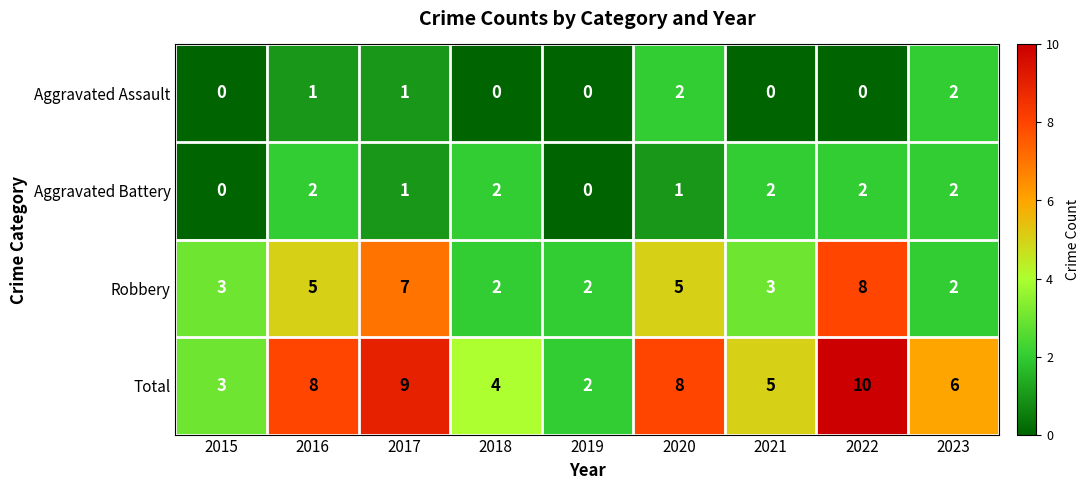

At 2021, list the series in order from smallest to largest.

Aggravated Assault, Aggravated Battery, Robbery, Total